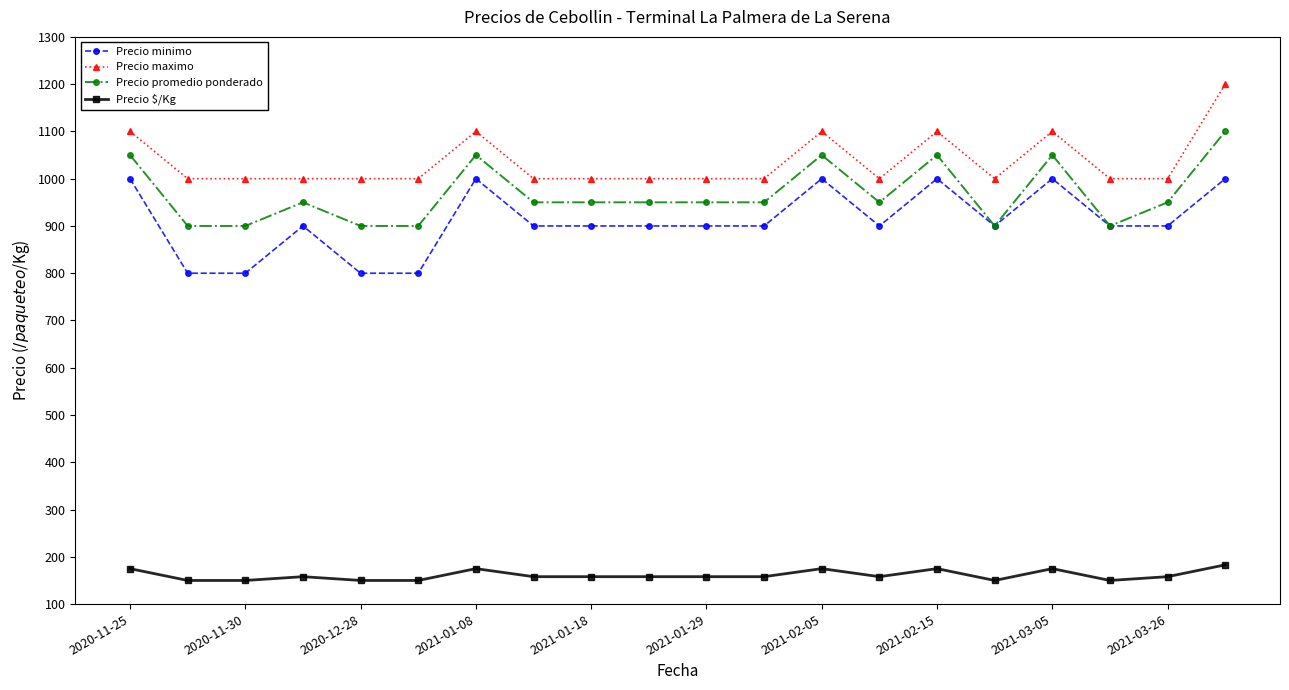

True or false: Precio promedio ponderado and Precio $/Kg intersect in this chart.

False